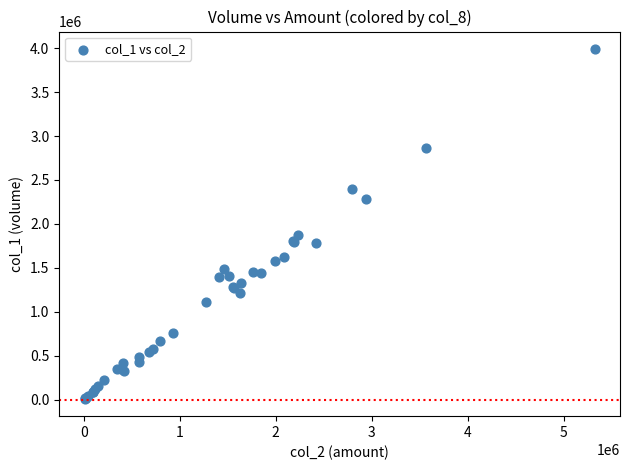

What Y value in the scatter plot is closest to 2000500?

1872000